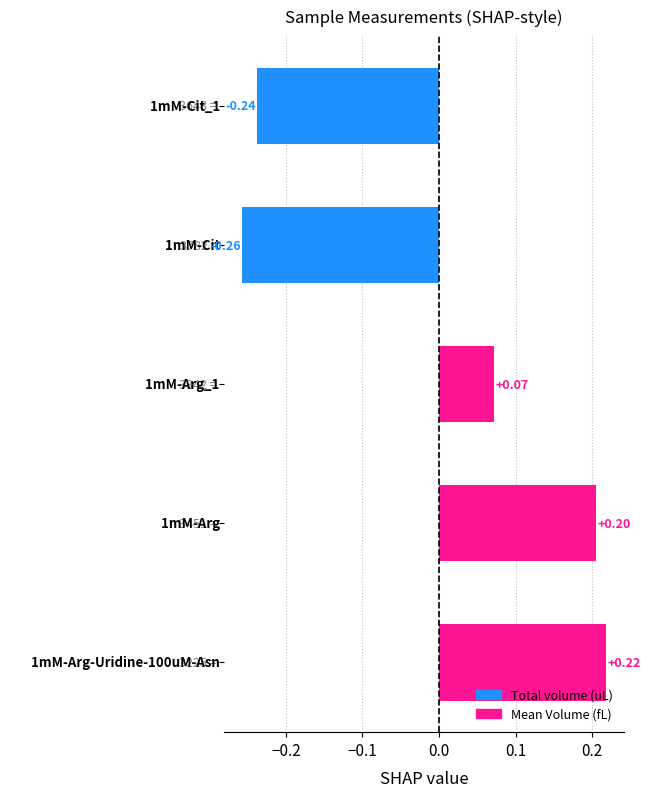

What is the difference between the maximum and minimum values?

0.5